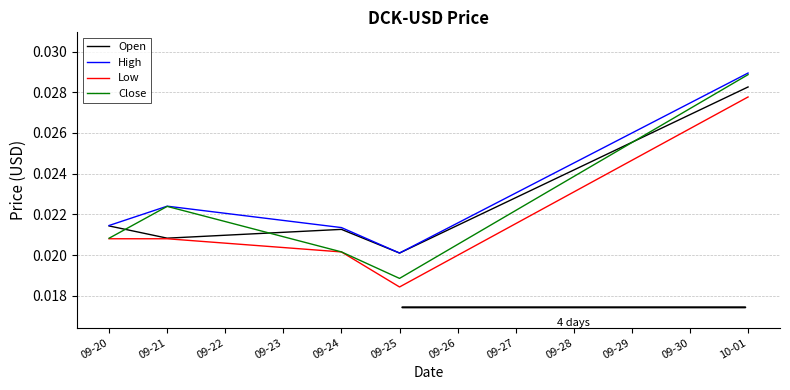

Rank the categories by Close value from lowest to highest.

09-25, 09-24, 09-20, 09-21, 10-01